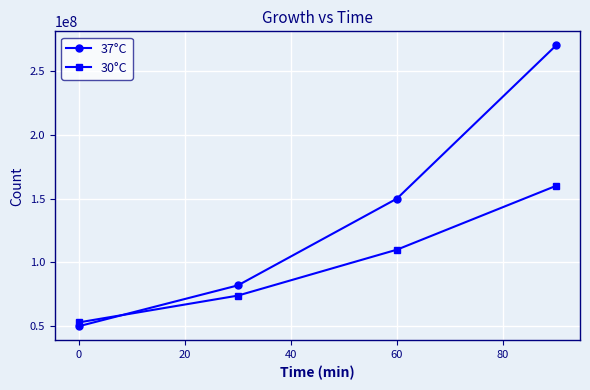

What are all the series names shown in the legend?

37°C, 30°C